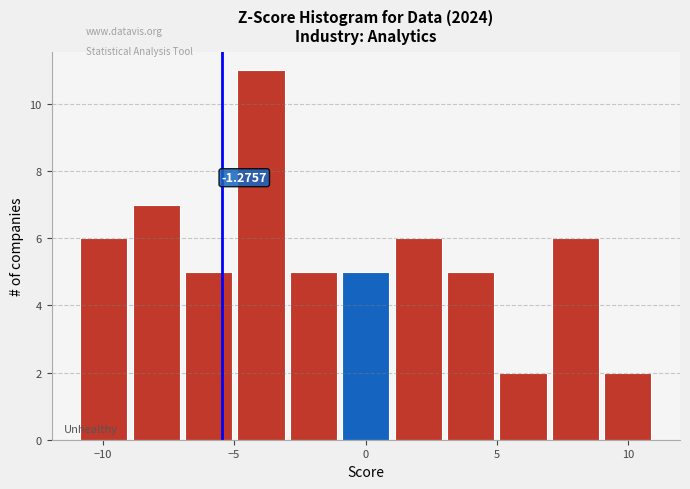

Around what value on the x-axis is the tallest bar? Give the approximate position of its centre, as read against the axis.

-4.0